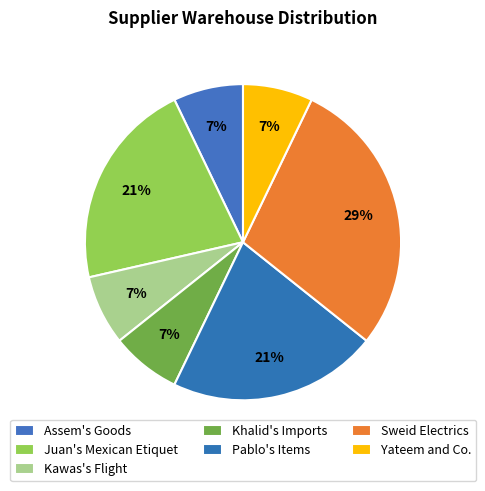

To the nearest percent, what is the average slice percentage?

14%